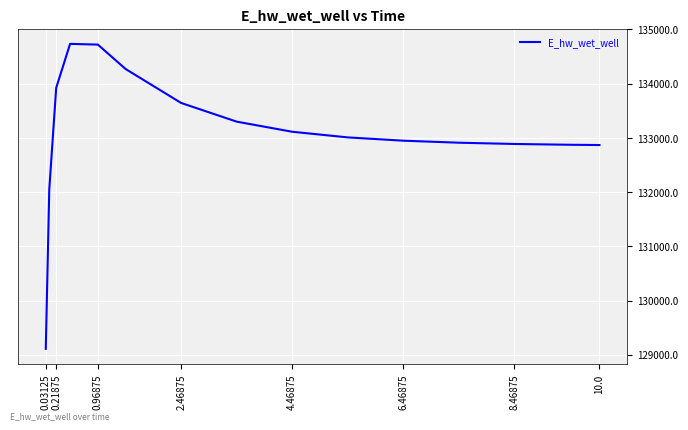

What is the smallest value displayed?

129109.3